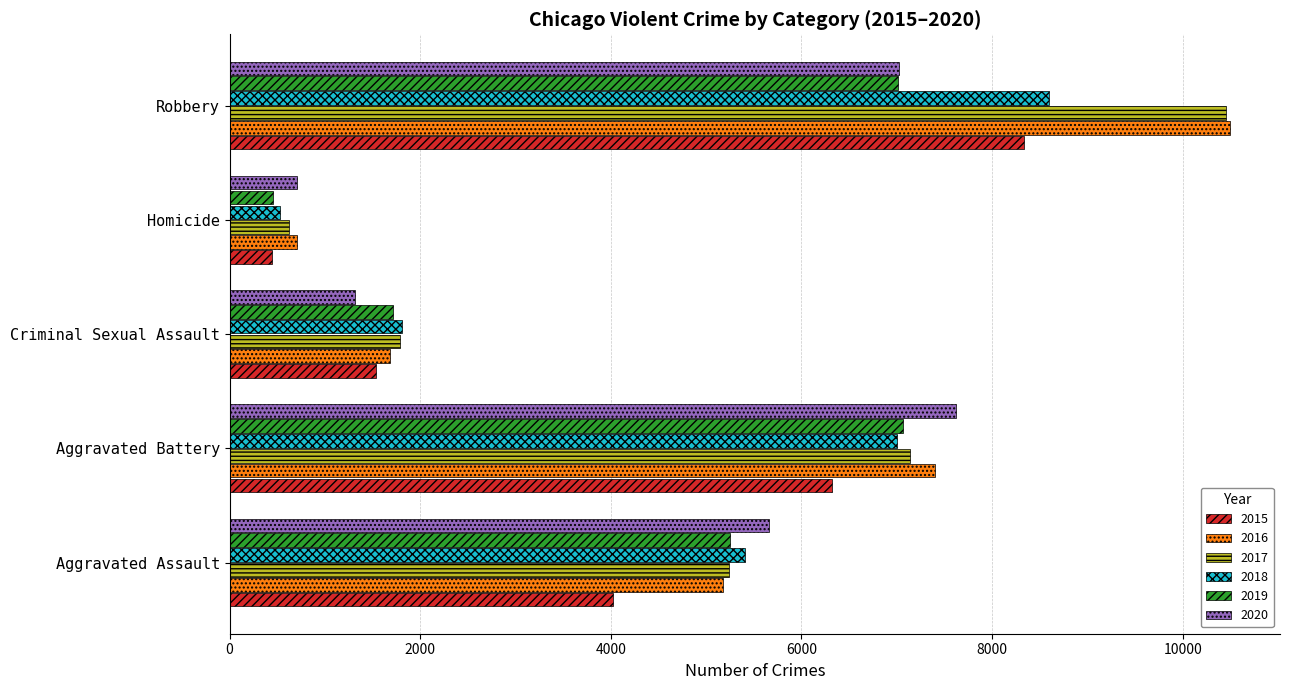

What is the difference between the maximum and minimum values in the 2020 series?

6916